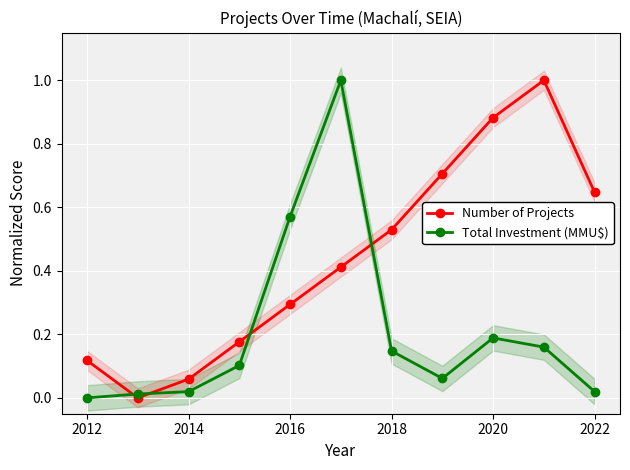

Which series ends up on top after the final intersection of Number of Projects and Total Investment (MMU$)?

Number of Projects